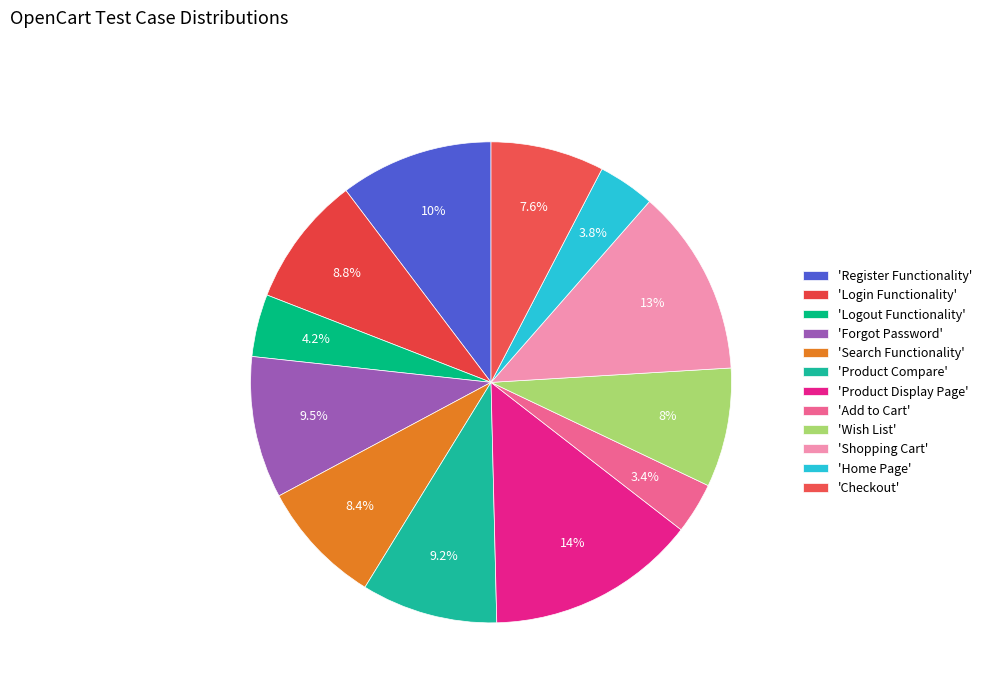

How many segments does this pie chart have?

12